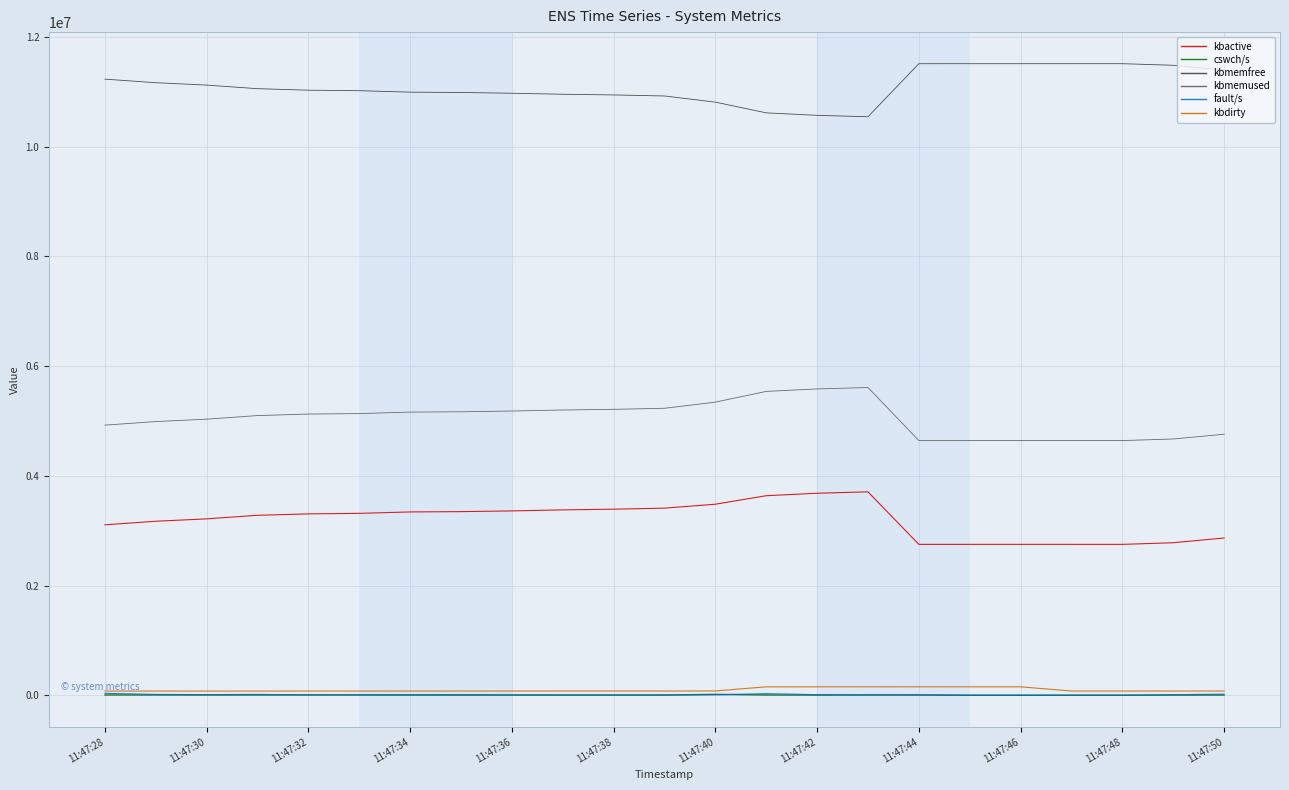

What is the maximum value shown in the chart?

11513496.0